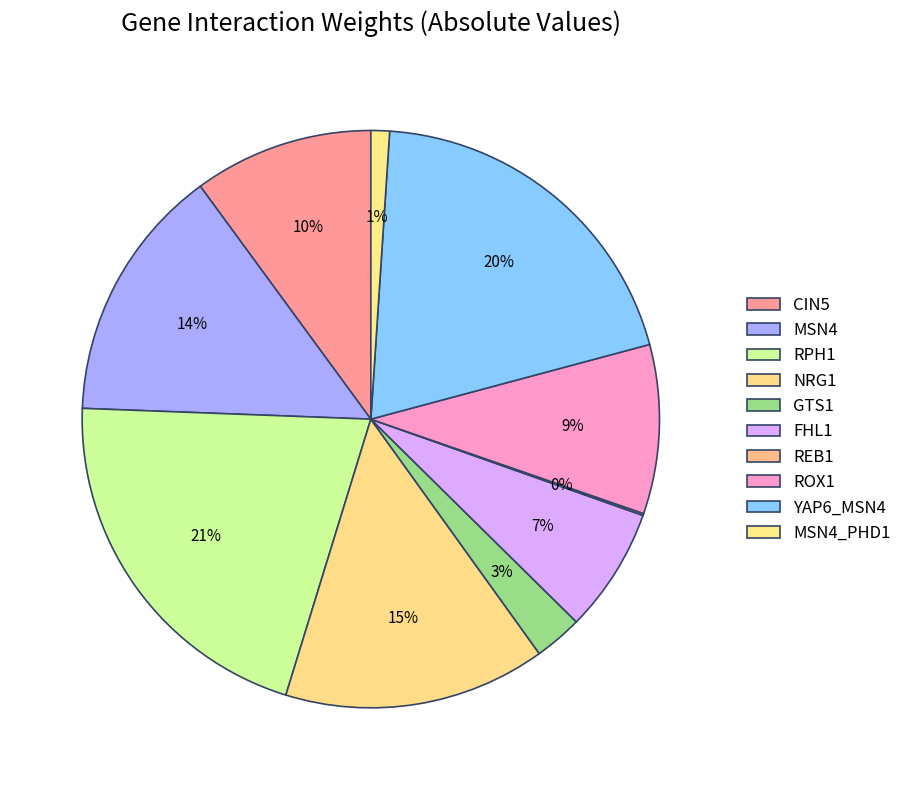

How many segments does this pie chart have?

10